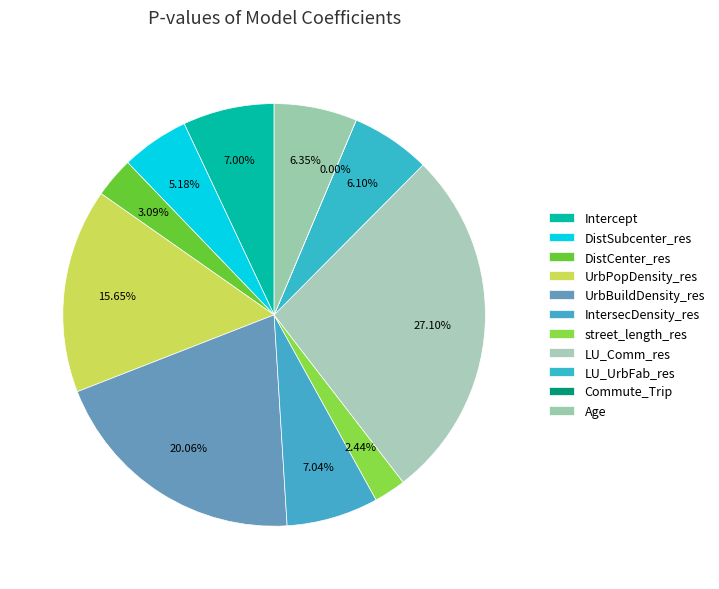

What is the largest slice in the pie chart?

LU_Comm_res